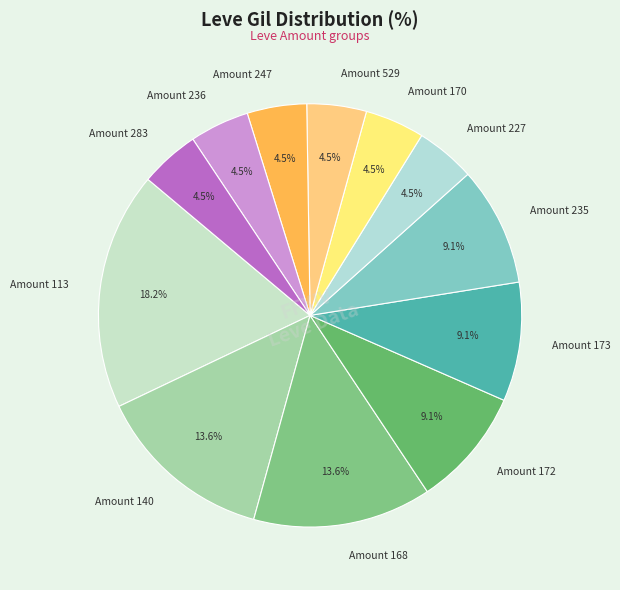

To the nearest percent, what is the difference between the largest and smallest slice percentages?

14%